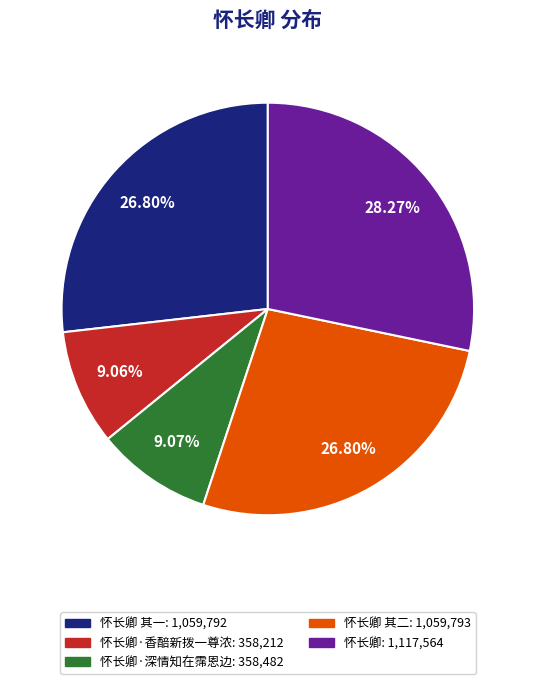

Is there a majority slice in this chart?

No